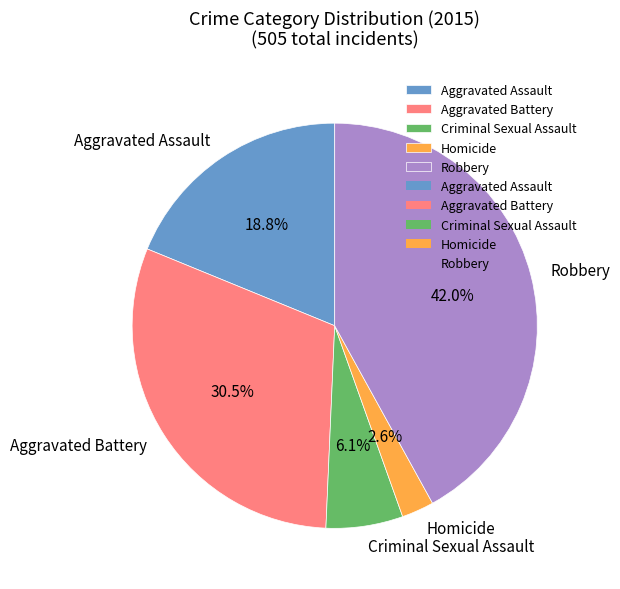

How many segments does this pie chart have?

5